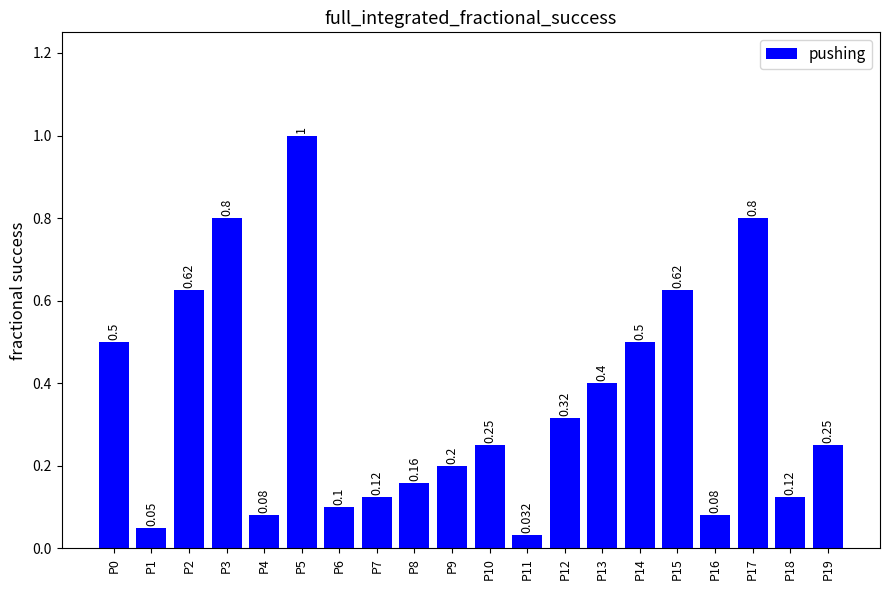

Reading left to right, transcribe all the data shown in this chart.

0.5	0.1	0.6	0.8	0.1	1.0	0.1	0.1	0.2	0.2	0.2	0.0	0.3	0.4	0.5	0.6	0.1	0.8	0.1	0.2